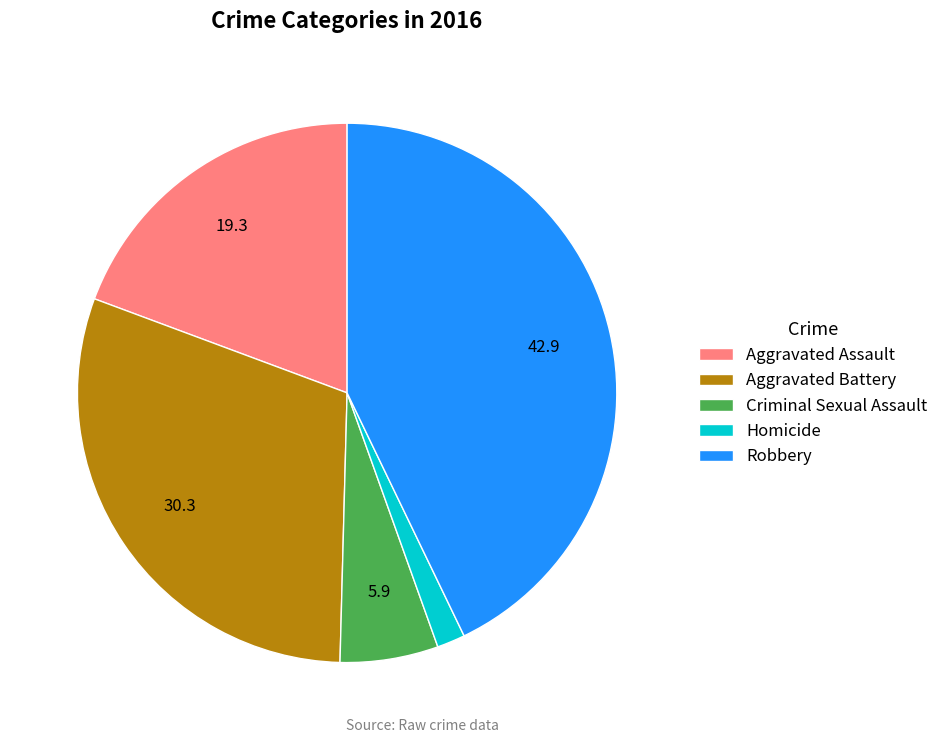

The Criminal Sexual Assault slice represents 1% of the pie. True or false?

False